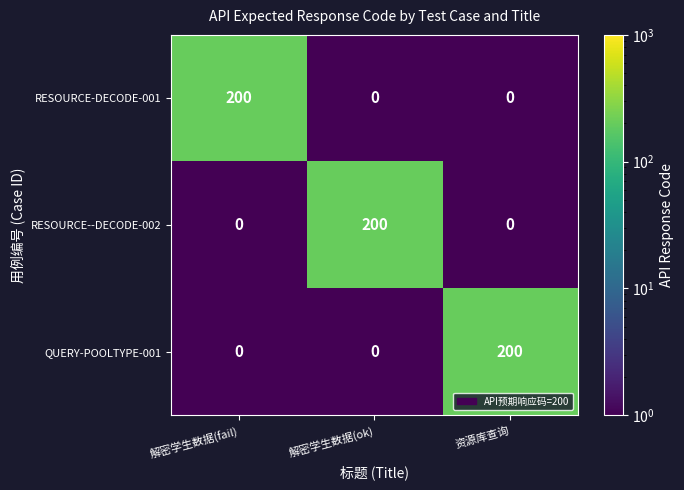

What is the total value across all series at 解密学生数据(ok)?

200